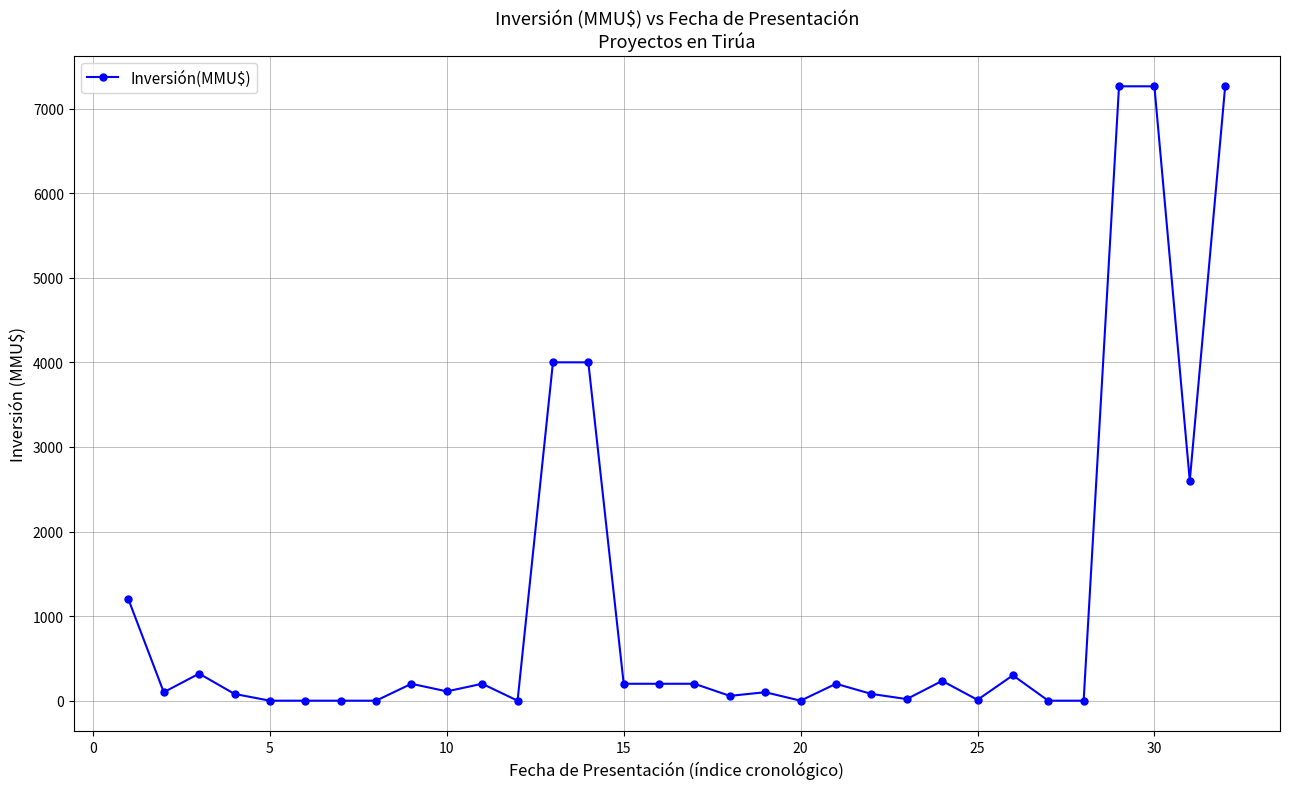

True or false: the data has more than 2 interior local peaks.

True